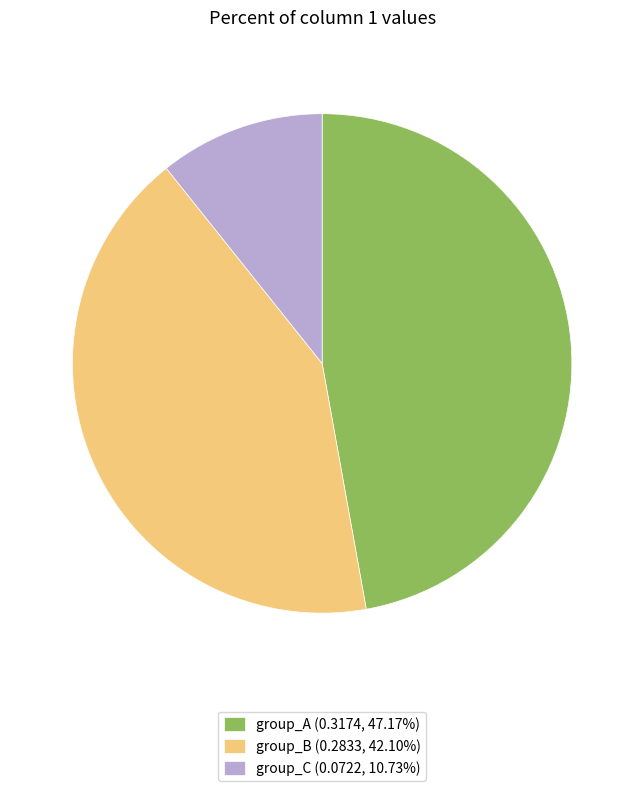

Is there a majority slice in this chart?

No